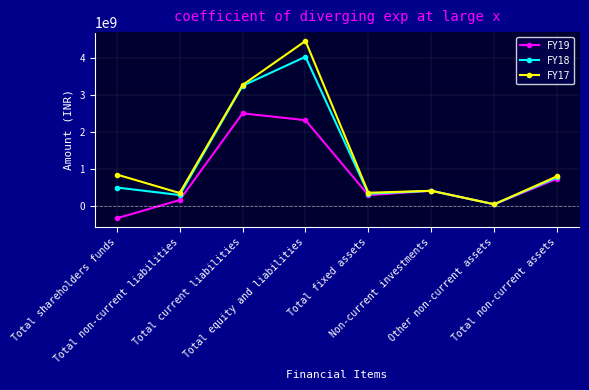

True or false: FY19 has more than 1 points higher than both neighbors.

True